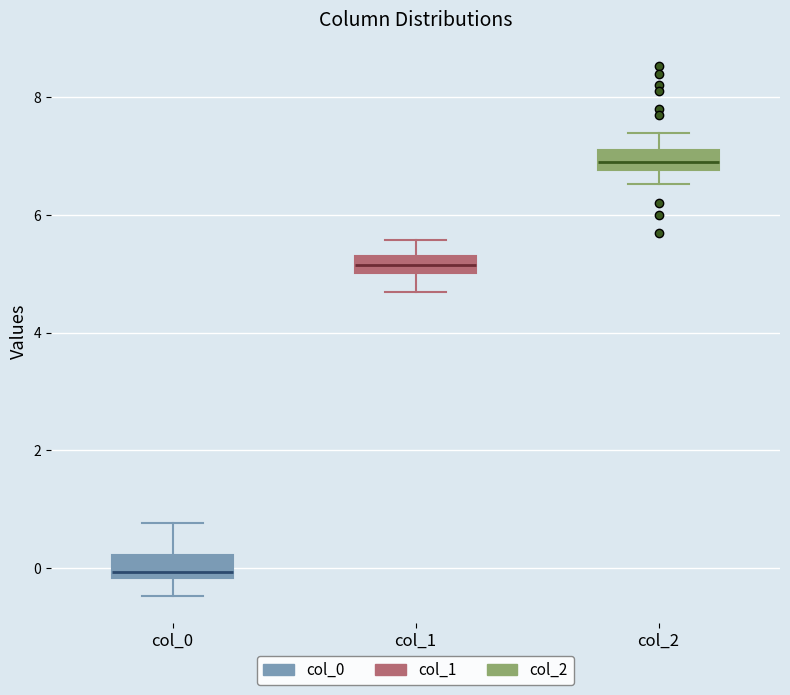

Which box has the lowest median line?

col_0